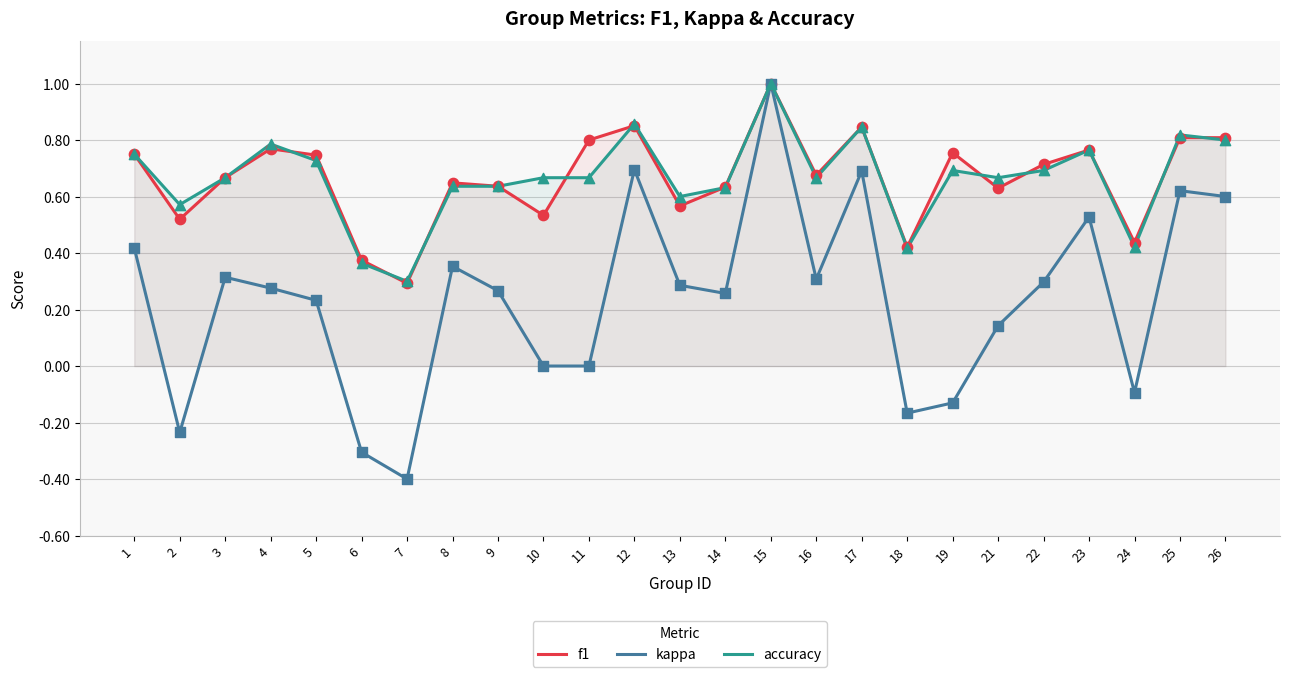

Which series contains the highest Y value?

f1